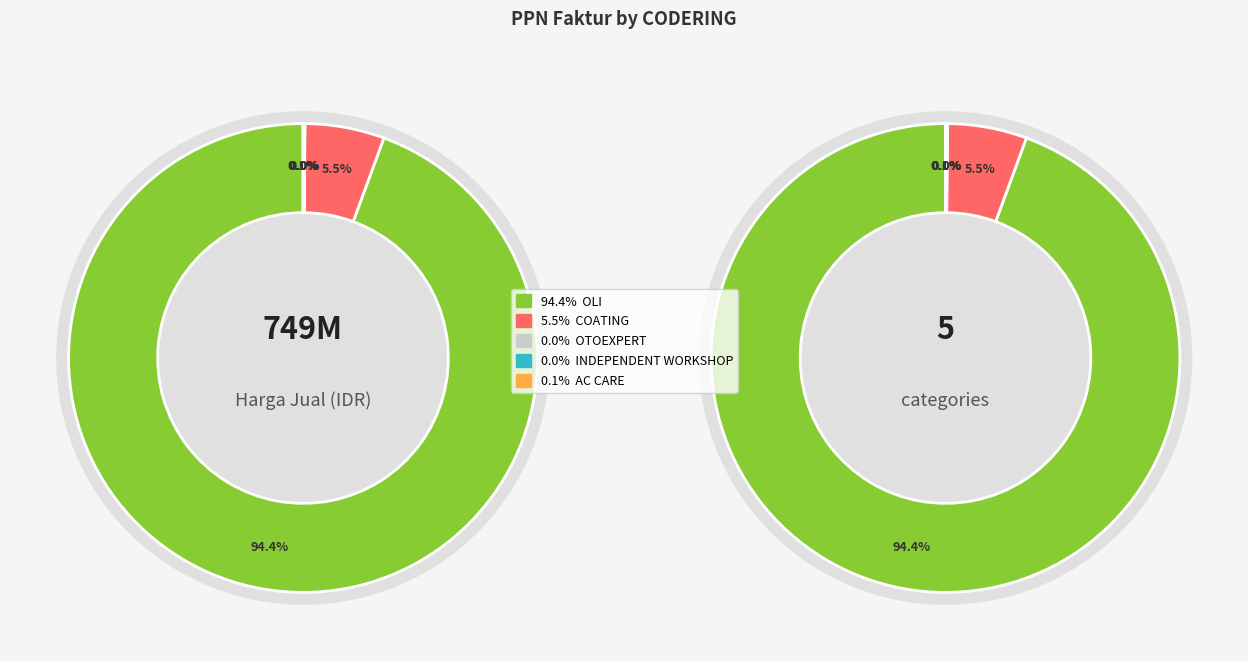

The ws oto slice represents 1% of the pie. True or false?

False